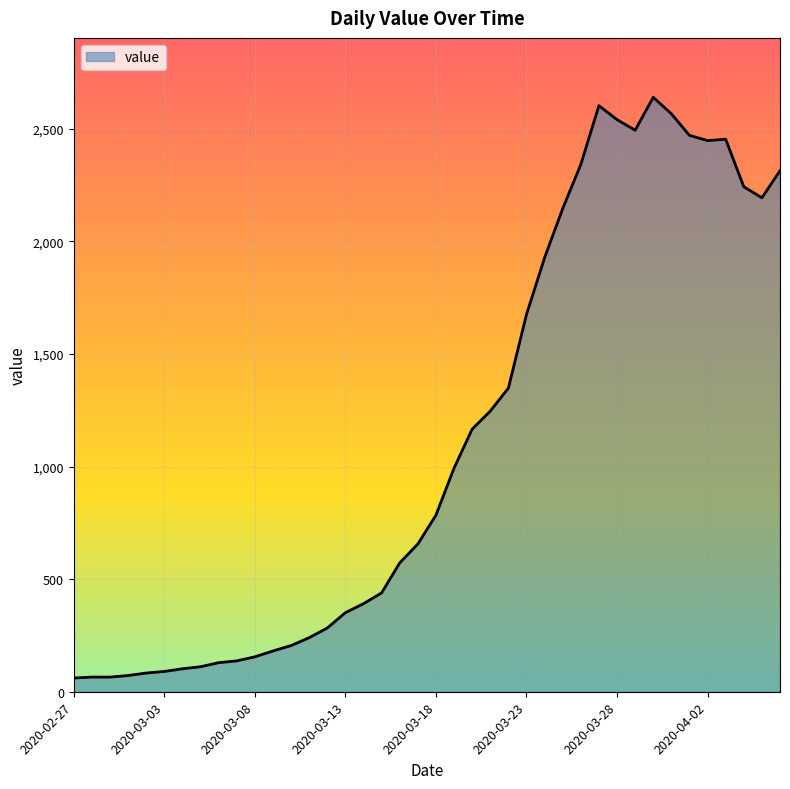

How many lines are shown in the chart?

1